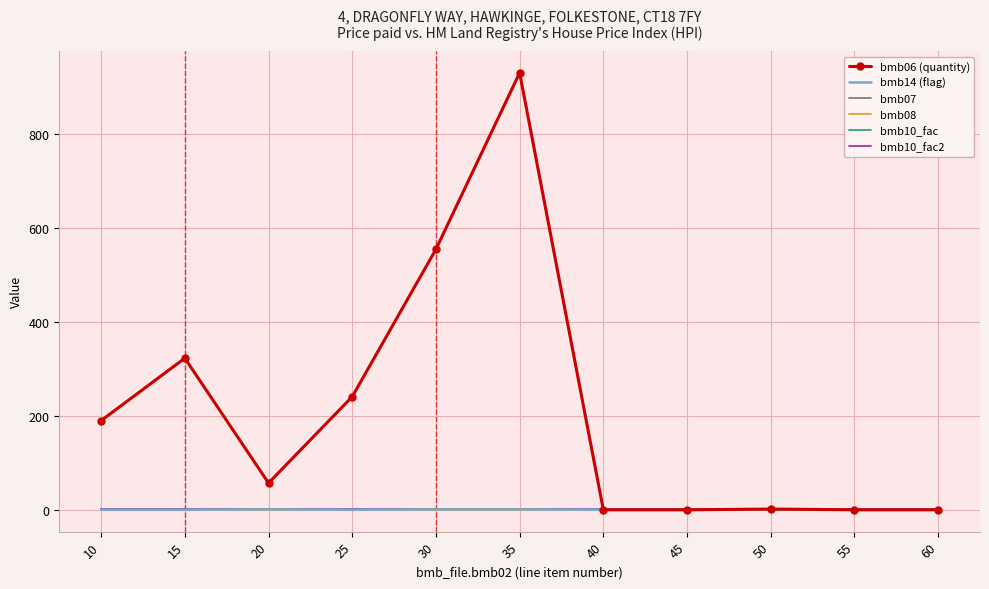

At which label does bmb07 reach its peak?

10